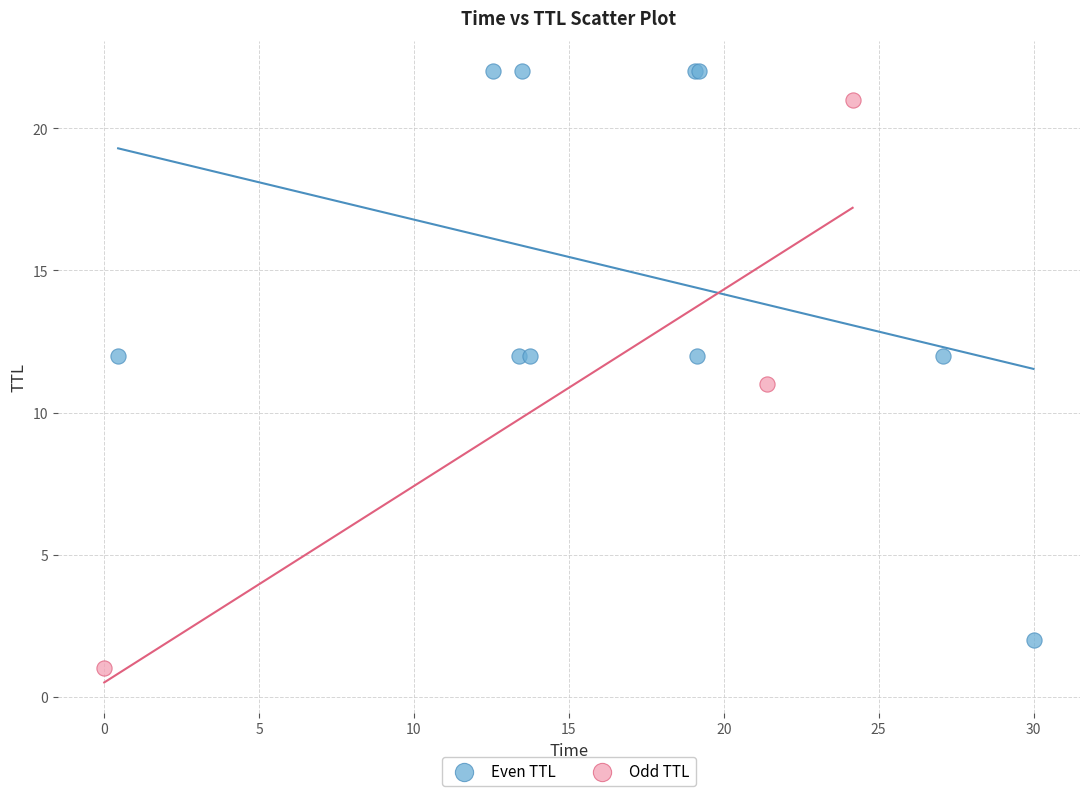

What are all the series names shown in the legend?

Even TTL, Odd TTL